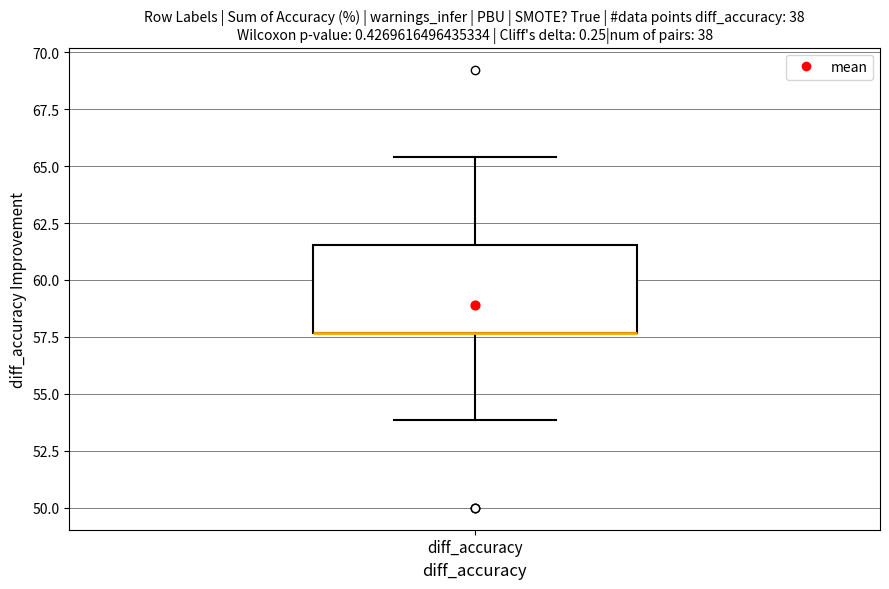

Read this box plot against the y-axis: the position of the median line, the range covered by the box, and the ends of both whiskers. The values are not printed on the chart, so give them approximately, as read against the axis.

median 57.5 (drawn on the box's lower edge), box 57.5 to 61.5, whiskers 54.0 to 65.5